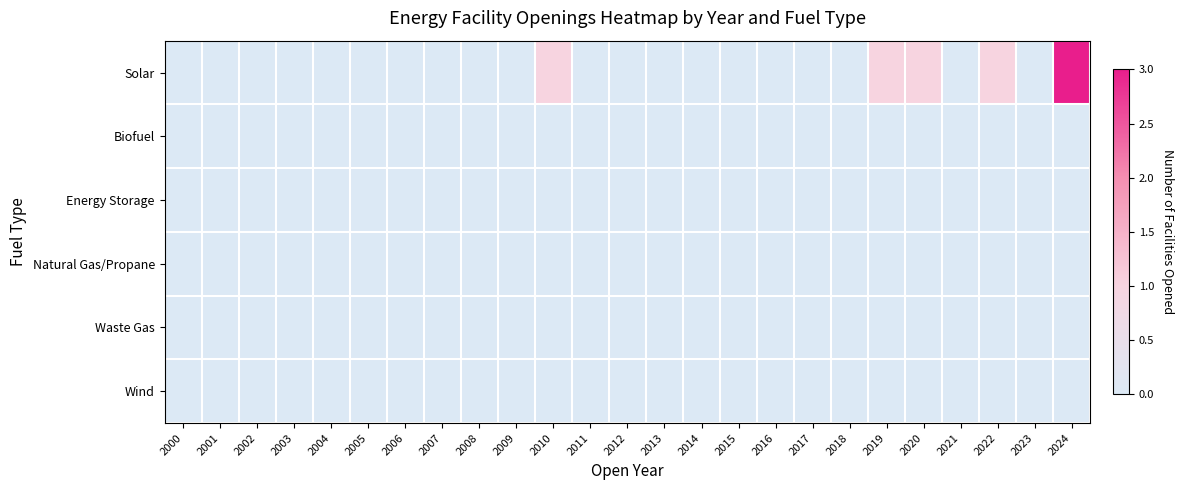

Reading right to left, list all the values displayed in this chart.

Solar: 2024=3	2023=0	2022=1	2021=0	2020=1	2019=1	2018=0	2017=0	2016=0	2015=0	2014=0	2013=0	2012=0	2011=0	2010=1	2009=0	2008=0	2007=0	2006=0	2005=0	2004=0	2003=0	2002=0	2001=0	2000=0
Biofuel: 2024=0	2023=0	2022=0	2021=0	2020=0	2019=0	2018=0	2017=0	2016=0	2015=0	2014=0	2013=0	2012=0	2011=0	2010=0	2009=0	2008=0	2007=0	2006=0	2005=0	2004=0	2003=0	2002=0	2001=0	2000=0
Energy Storage: 2024=0	2023=0	2022=0	2021=0	2020=0	2019=0	2018=0	2017=0	2016=0	2015=0	2014=0	2013=0	2012=0	2011=0	2010=0	2009=0	2008=0	2007=0	2006=0	2005=0	2004=0	2003=0	2002=0	2001=0	2000=0
Natural Gas/Propane: 2024=0	2023=0	2022=0	2021=0	2020=0	2019=0	2018=0	2017=0	2016=0	2015=0	2014=0	2013=0	2012=0	2011=0	2010=0	2009=0	2008=0	2007=0	2006=0	2005=0	2004=0	2003=0	2002=0	2001=0	2000=0
Waste Gas: 2024=0	2023=0	2022=0	2021=0	2020=0	2019=0	2018=0	2017=0	2016=0	2015=0	2014=0	2013=0	2012=0	2011=0	2010=0	2009=0	2008=0	2007=0	2006=0	2005=0	2004=0	2003=0	2002=0	2001=0	2000=0
Wind: 2024=0	2023=0	2022=0	2021=0	2020=0	2019=0	2018=0	2017=0	2016=0	2015=0	2014=0	2013=0	2012=0	2011=0	2010=0	2009=0	2008=0	2007=0	2006=0	2005=0	2004=0	2003=0	2002=0	2001=0	2000=0